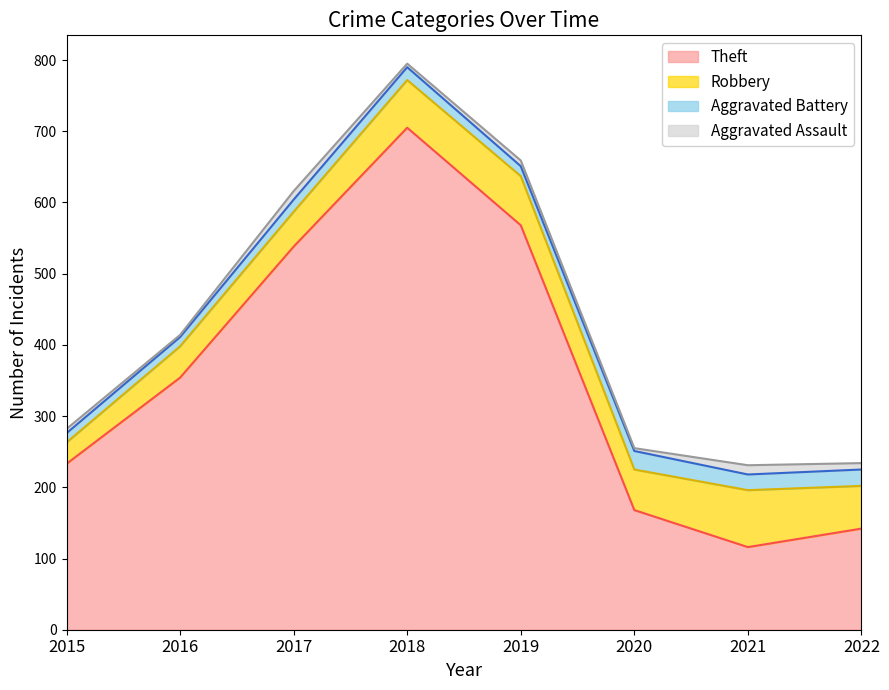

True or false: Aggravated Assault has a value of 16 at 2022.

False